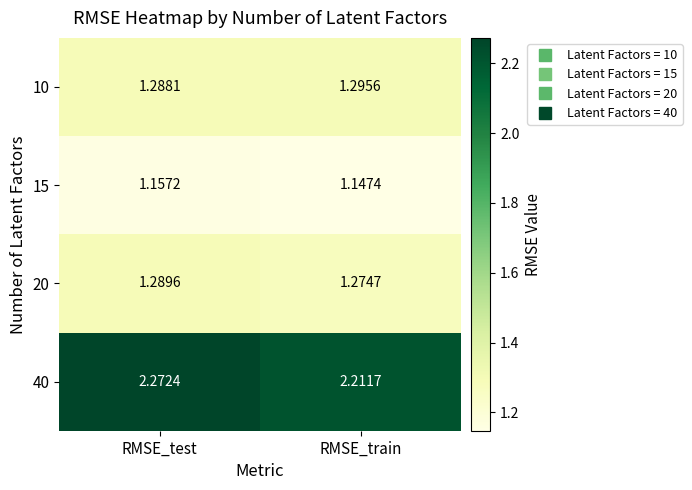

List the labels in order of 10 value, smallest first.

RMSE_test, RMSE_train